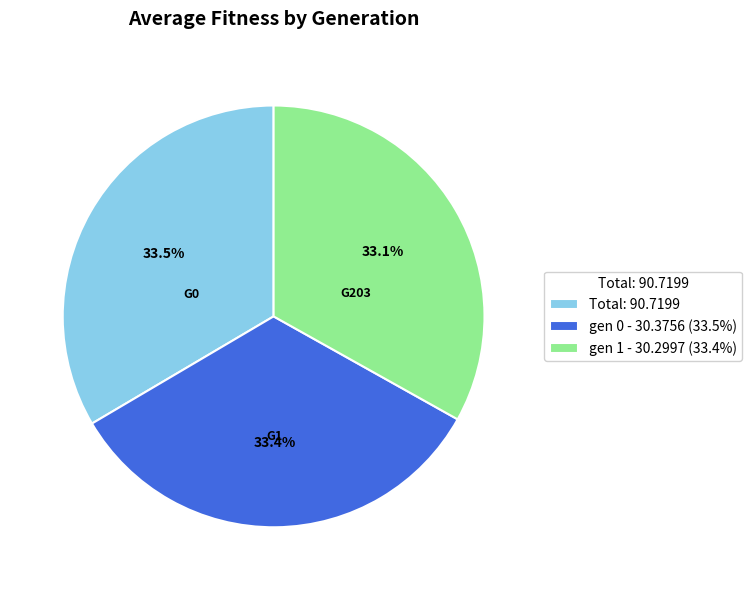

Does Total: 90.7199 represent more than half of the total?

No